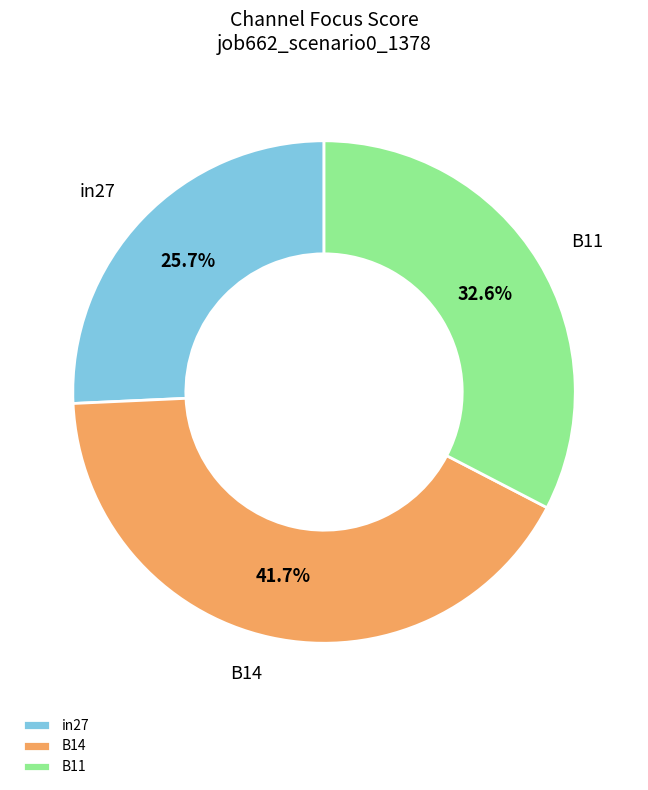

To the nearest percent, what is the combined percentage of B14 and in27?

67%